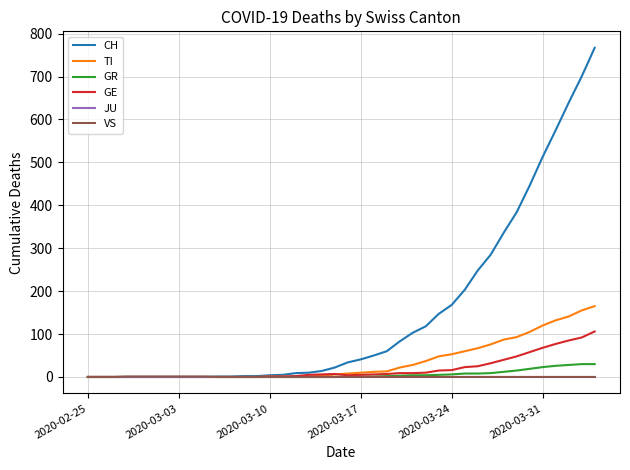

Which series has the largest range (max minus min)?

CH